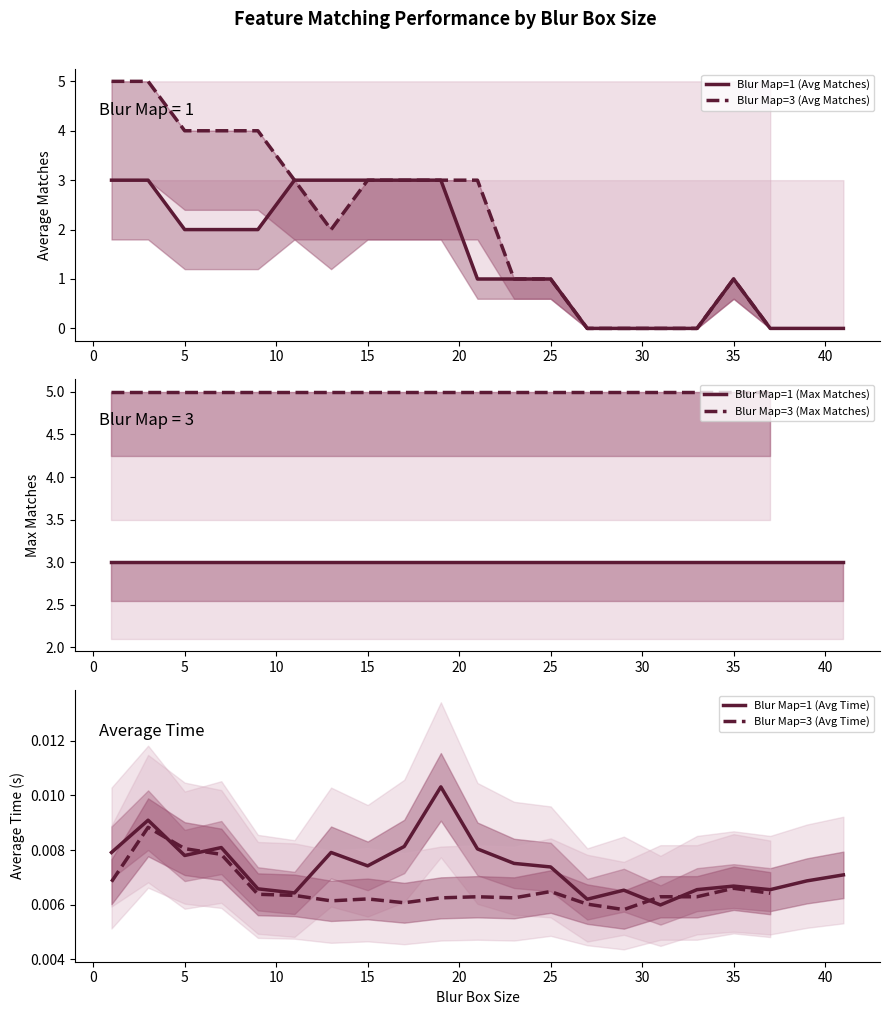

Where do Average Time and Average Matches first cross each other?

25 and 27